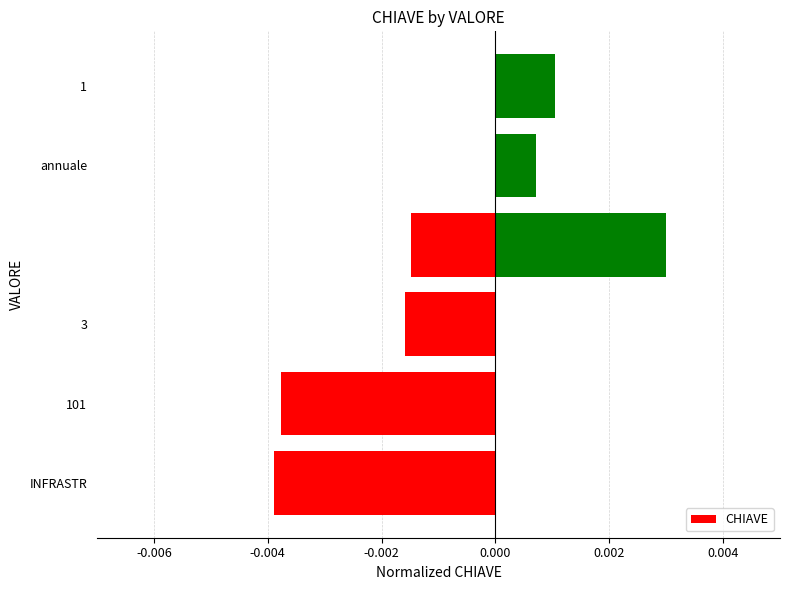

Count the number of data series in this chart.

1